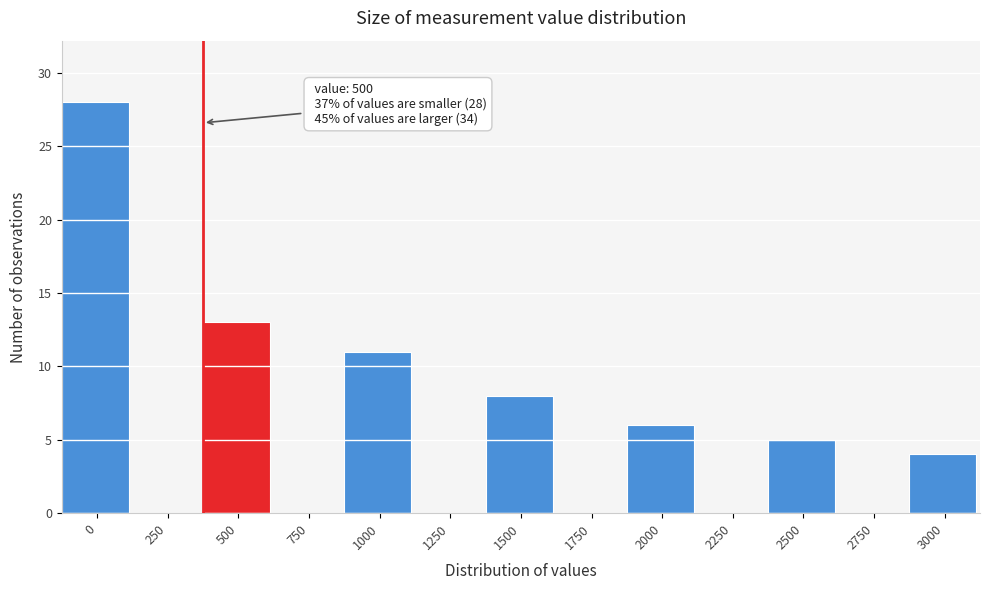

Reading left to right, transcribe all the data shown in this chart.

0=28	250=0	500=13	750=0	1000=11	1250=0	1500=8	1750=0	2000=6	2250=0	2500=5	2750=0	3000=4